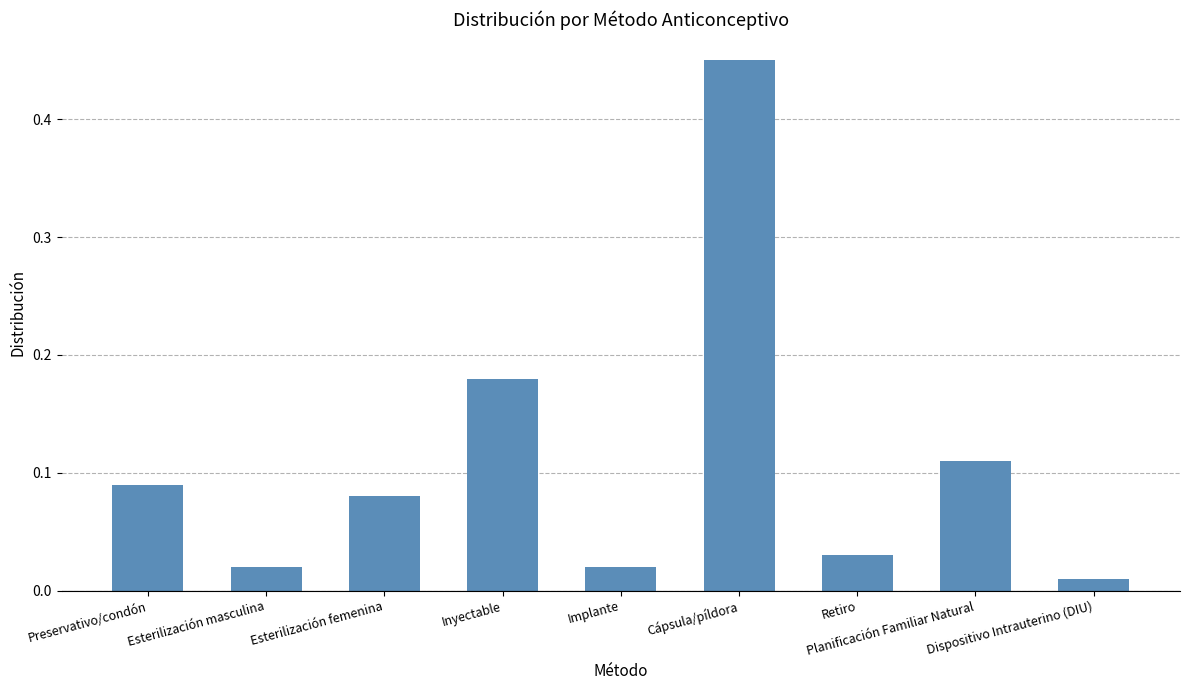

Where is the data nearest to the value 0?

Dispositivo Intrauterino (DIU)